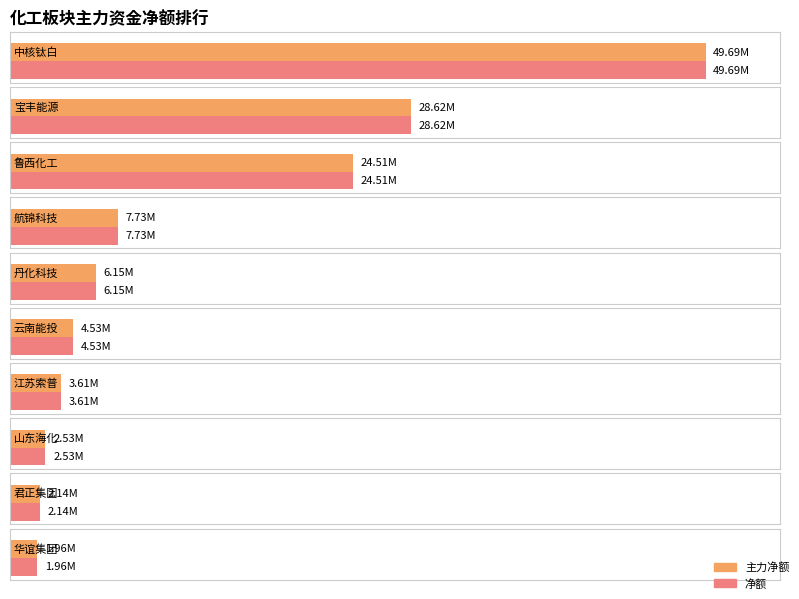

Is it true that 净额 equals 31832860 at 中核钛白?

False